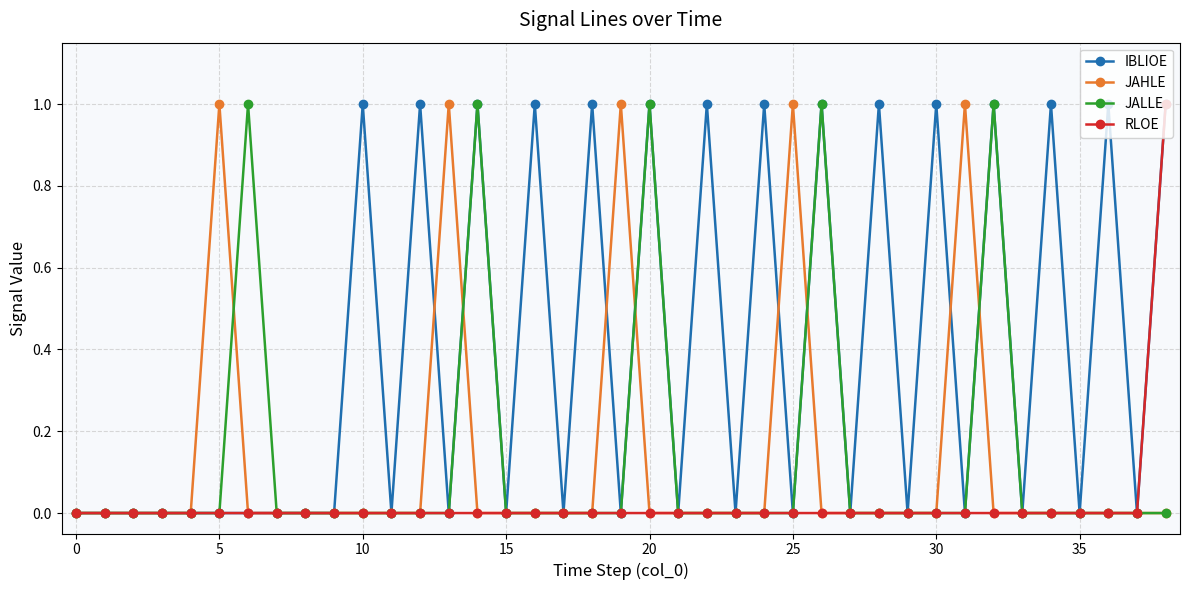

Which series has the largest total across all categories?

IBLIOE